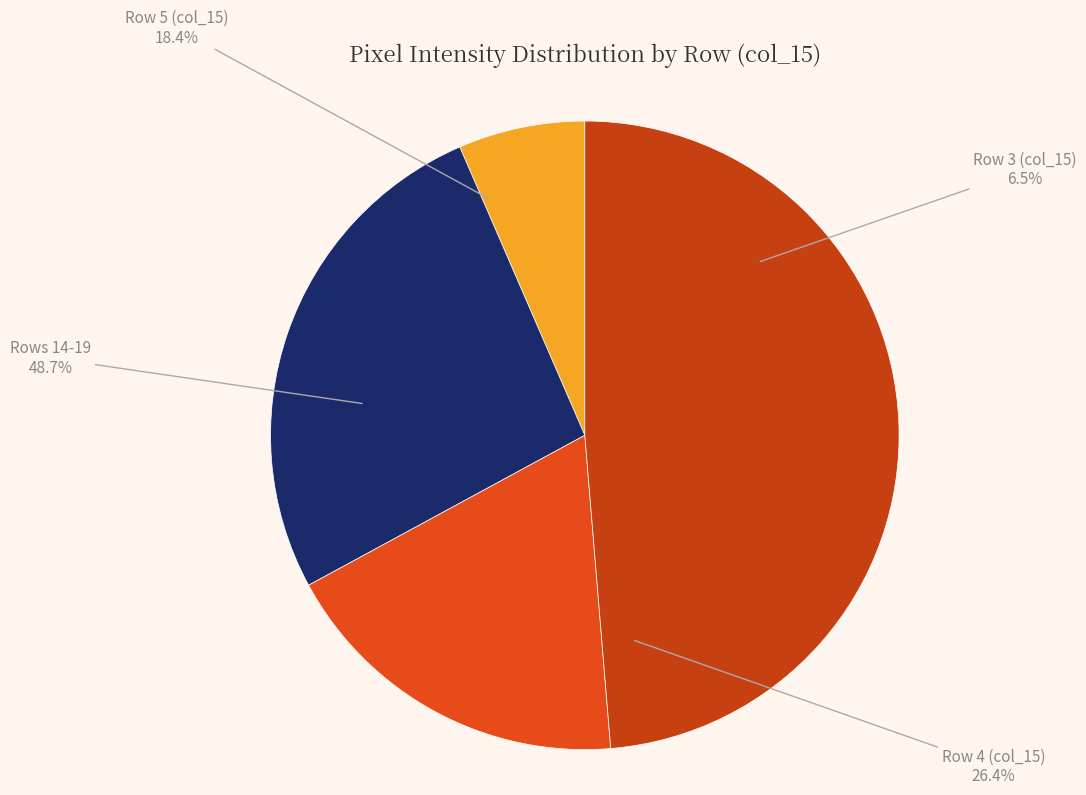

Which has a higher value, Row 4 col_15 or Row 5 col_15?

Row 4 col_15